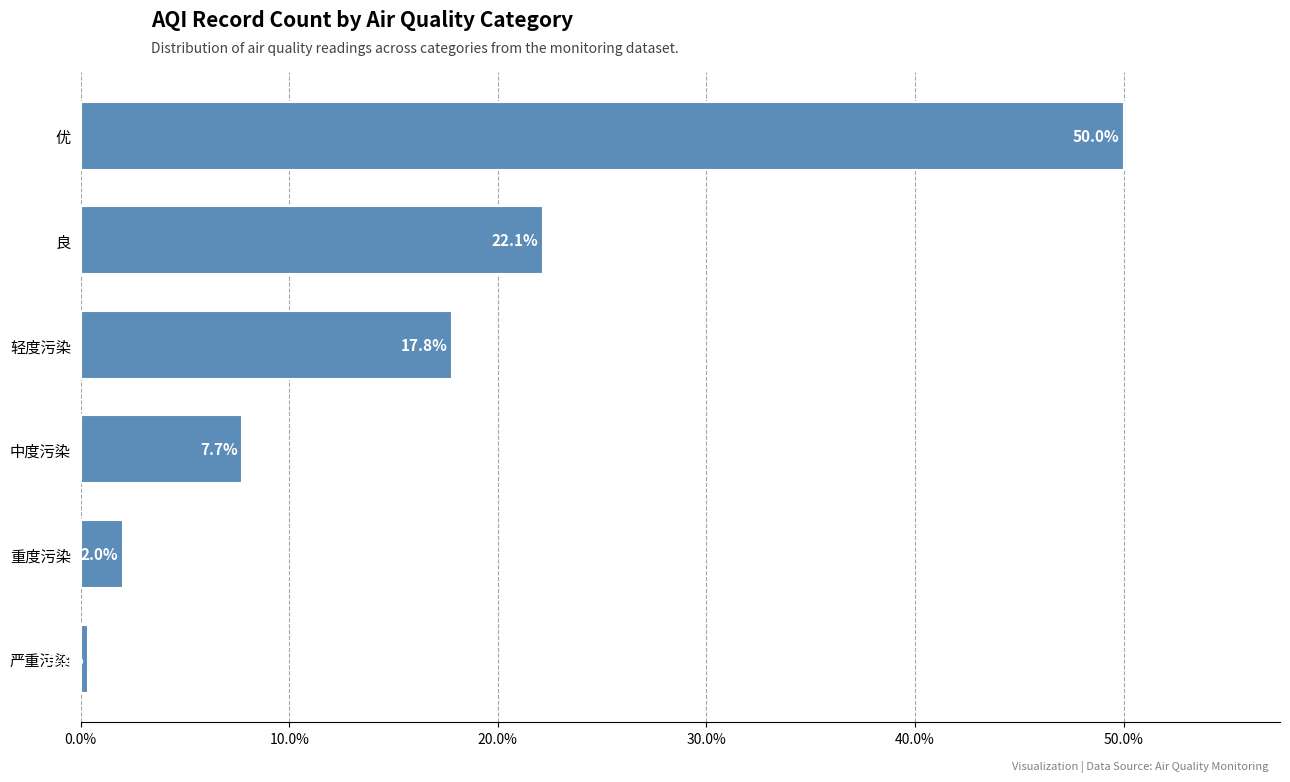

What is the difference between the values at 严重污染 and 优?

49.7